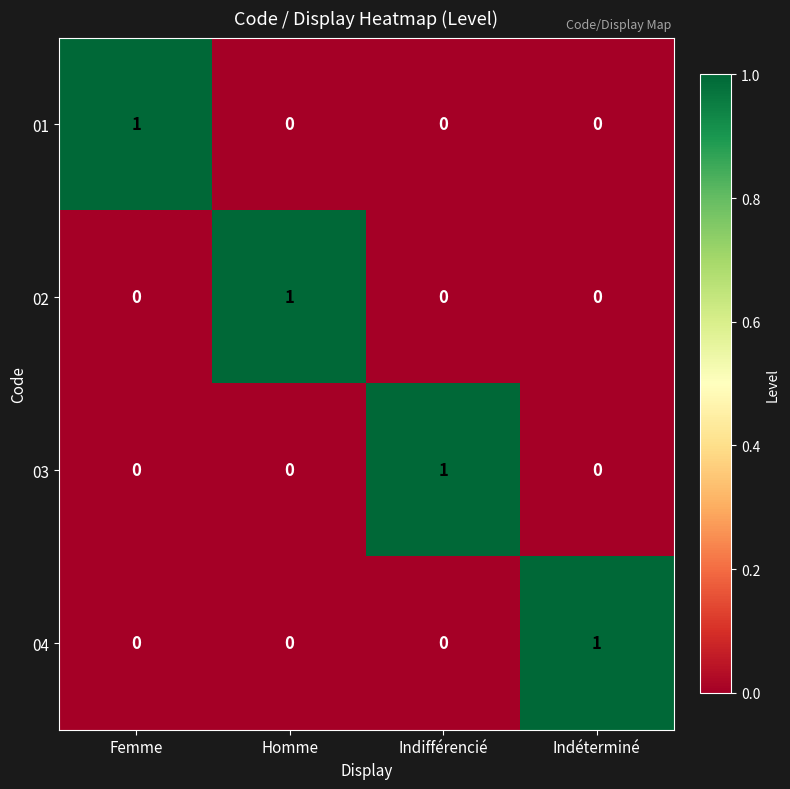

The value of 01 at Indéterminé is -1. True or false?

False